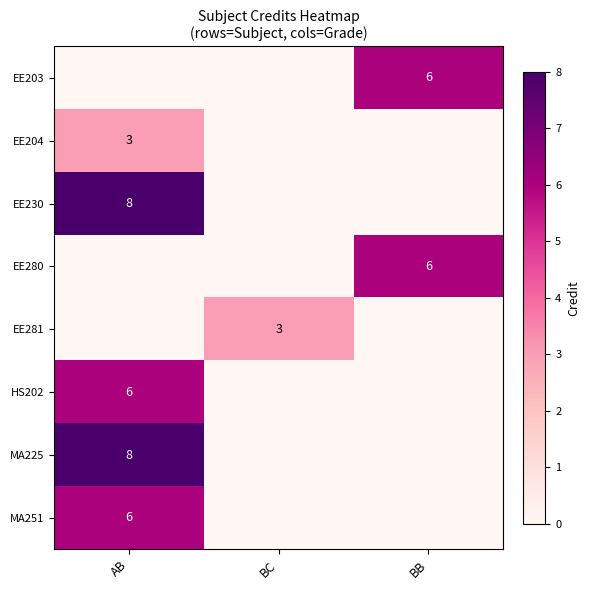

True or false: EE203 has a value of 10 at BB.

False